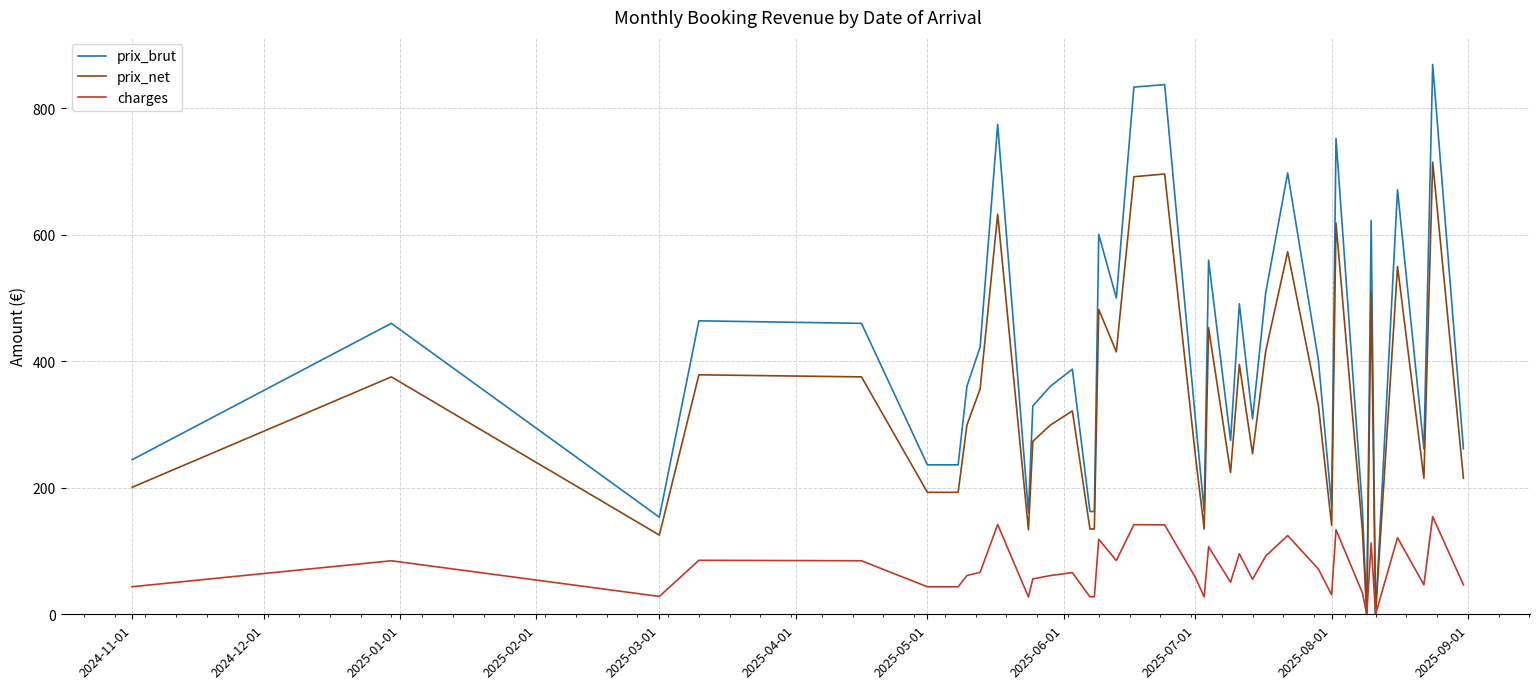

List the series in order of their overall mean, highest first.

prix_brut, prix_net, charges